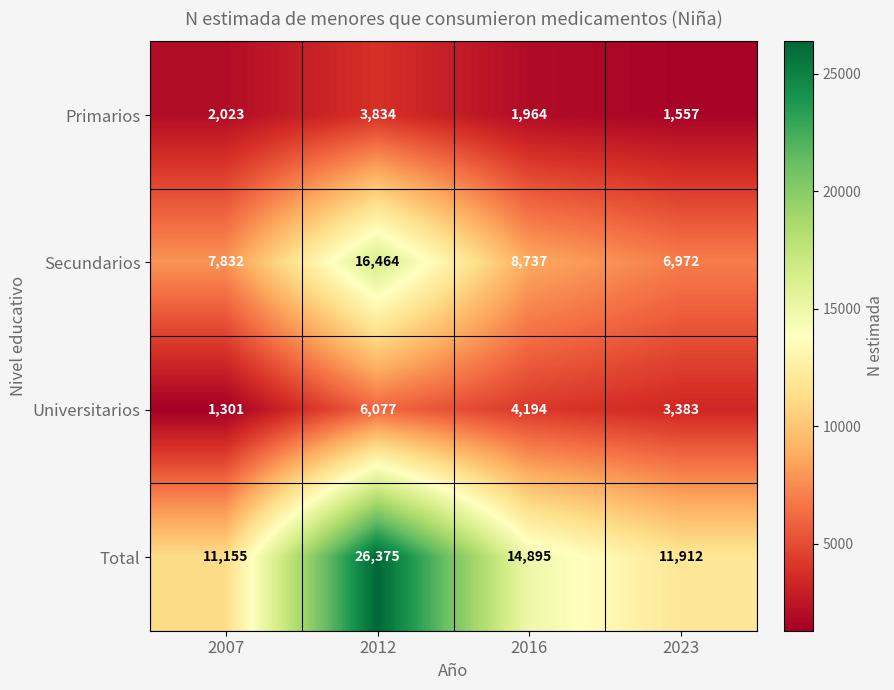

Reading right to left, list all the values displayed in this chart.

Primarios: 1557	1964	3834	2023
Secundarios: 6972	8737	16464	7832
Universitarios: 3383	4194	6077	1301
Total: 11912	14895	26375	11155